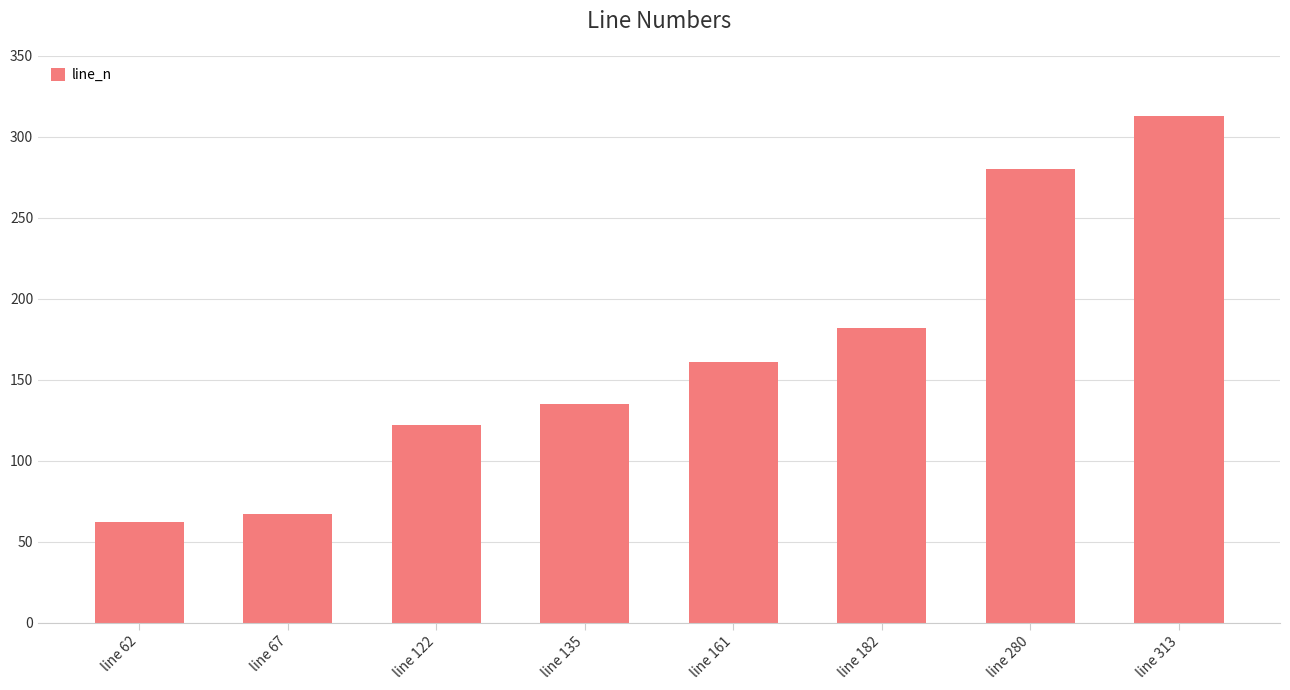

How many distinct data groups are displayed?

1